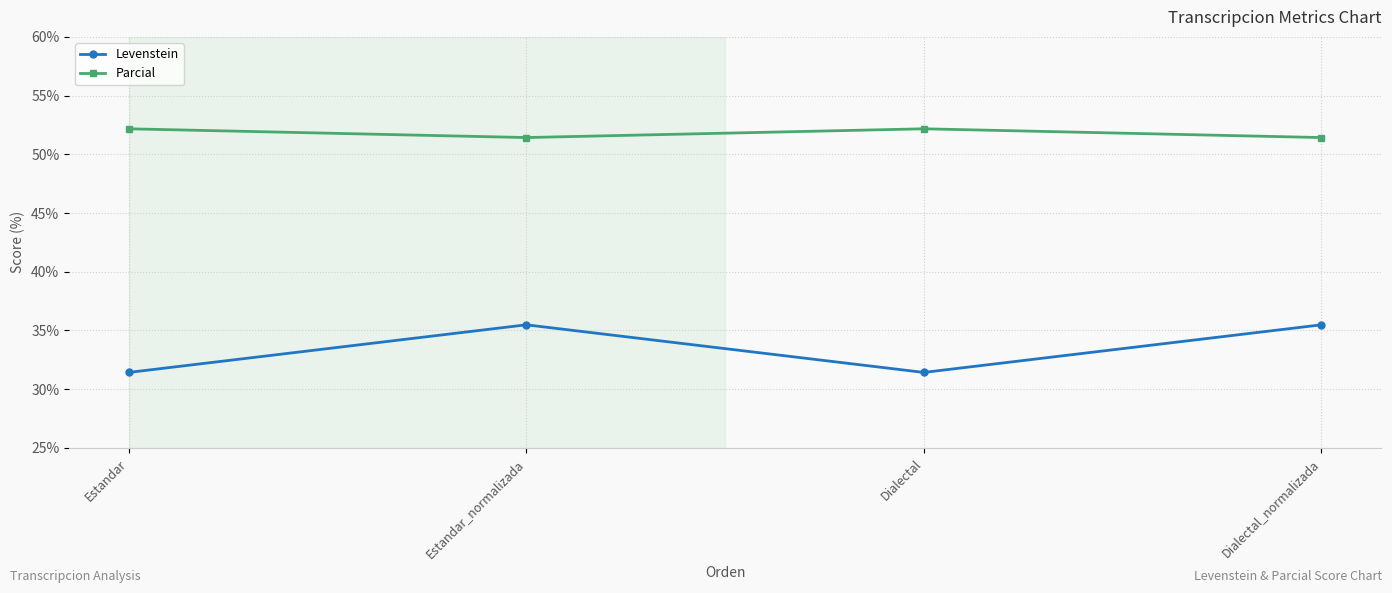

Read the Parcial value at Estandar.

52.2